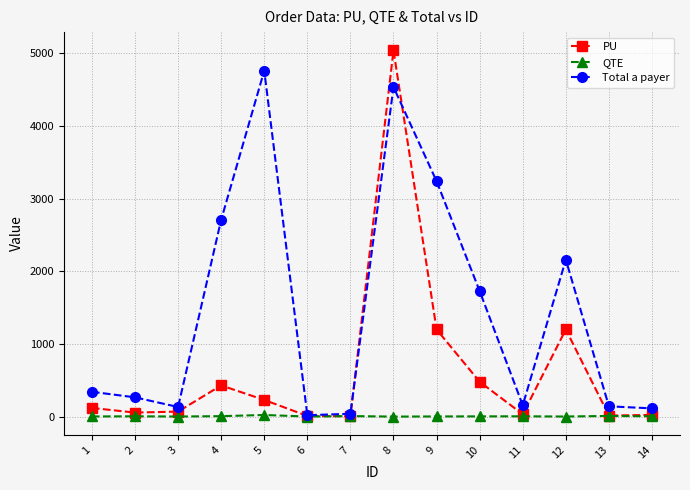

What is the greatest value displayed?

5040.0